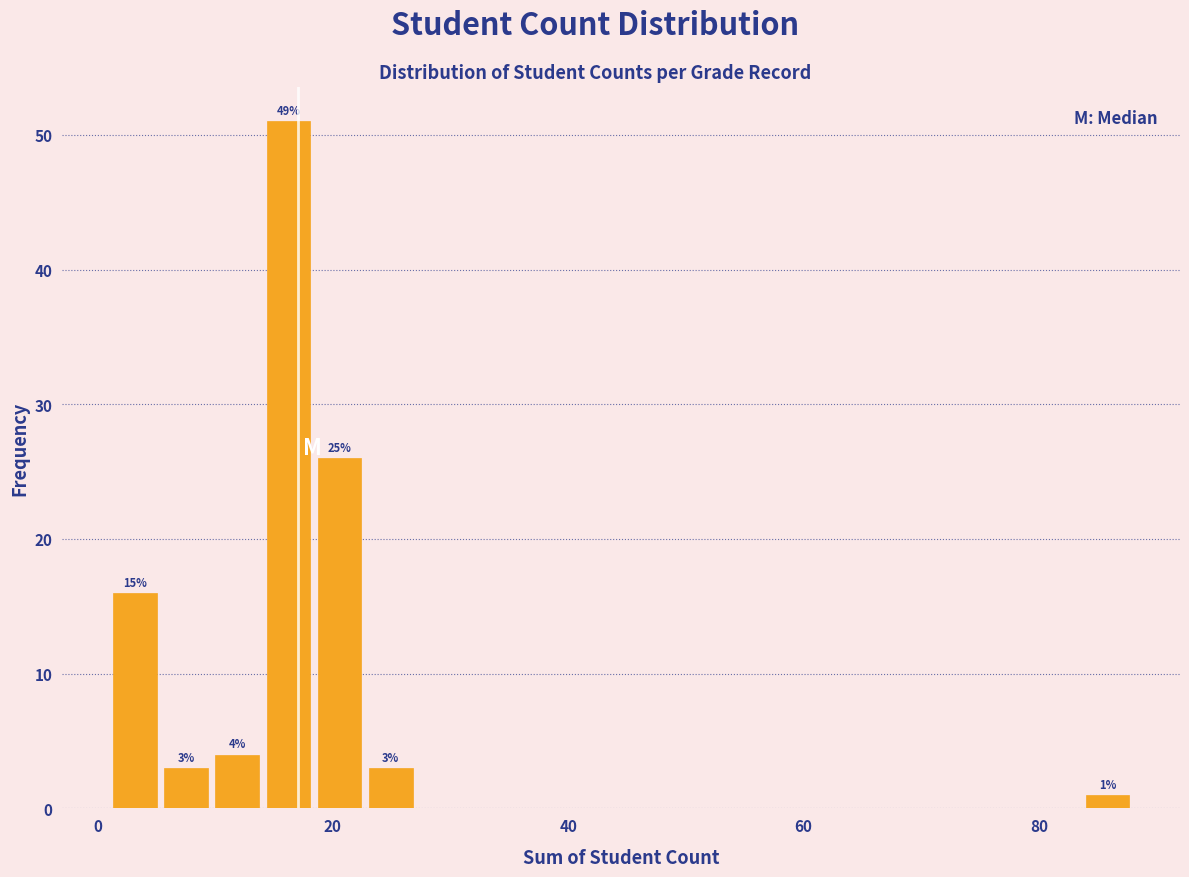

Read against the x-axis, roughly where is the centre of the tallest bar?

16